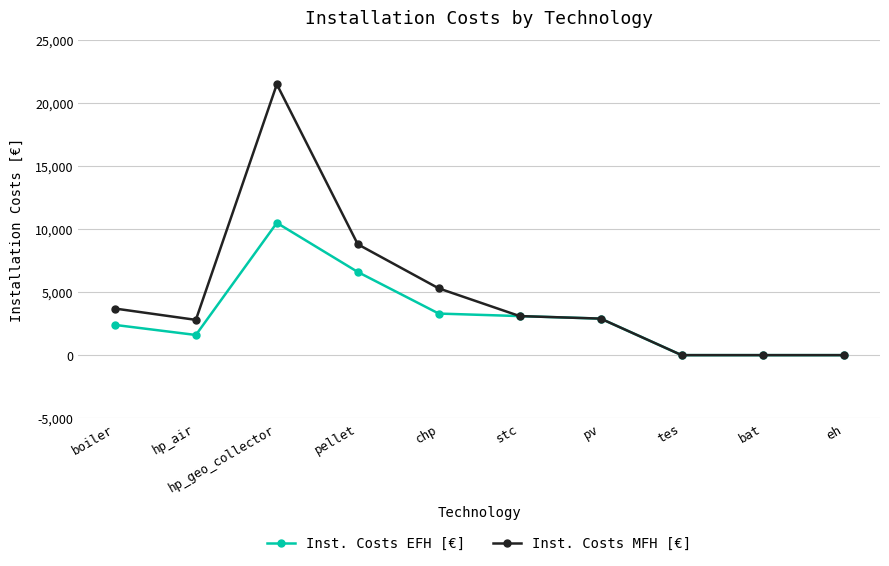

Rank the series by their maximum value, from highest to lowest.

Inst. Costs MFH [€], Inst. Costs EFH [€]